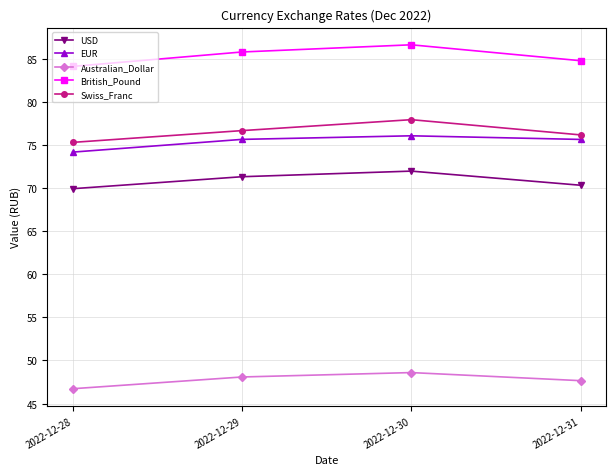

Reading left to right, extract all data points from this chart.

USD: 2022-12-28=69.9	2022-12-29=71.3	2022-12-30=72.0	2022-12-31=70.3
EUR: 2022-12-28=74.2	2022-12-29=75.7	2022-12-30=76.1	2022-12-31=75.7
Australian_Dollar: 2022-12-28=46.7	2022-12-29=48.1	2022-12-30=48.6	2022-12-31=47.7
British_Pound: 2022-12-28=84.1	2022-12-29=85.8	2022-12-30=86.6	2022-12-31=84.8
Swiss_Franc: 2022-12-28=75.3	2022-12-29=76.7	2022-12-30=77.9	2022-12-31=76.2